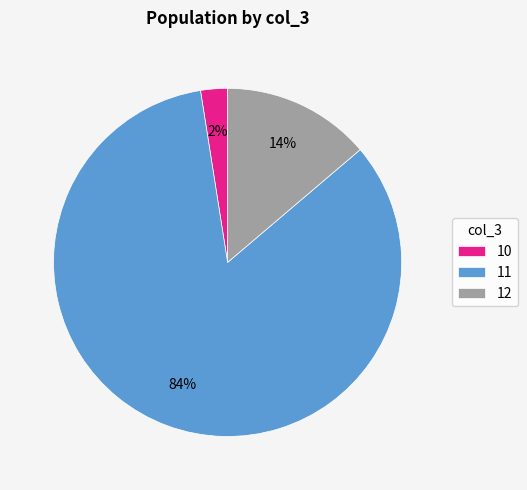

Which category has the smallest portion of the pie?

10